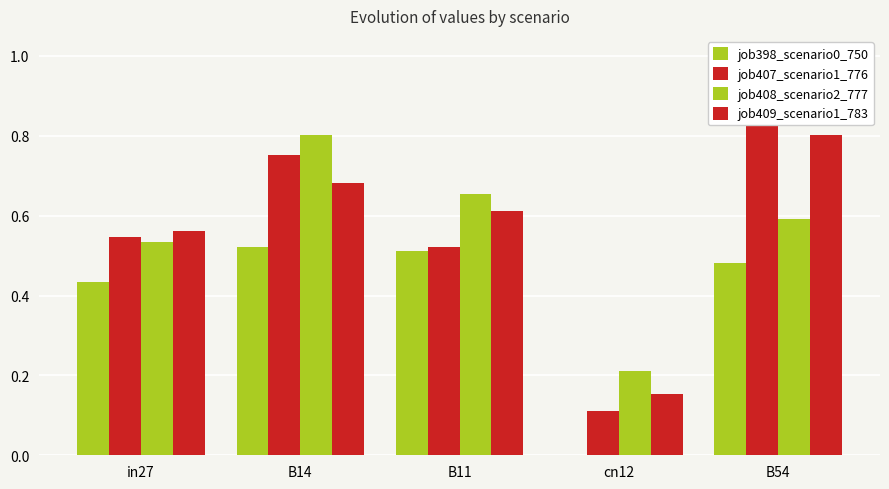

Is the value of job407_scenario1_776 at B11 greater than the value of job398_scenario0_750 at B11?

Yes